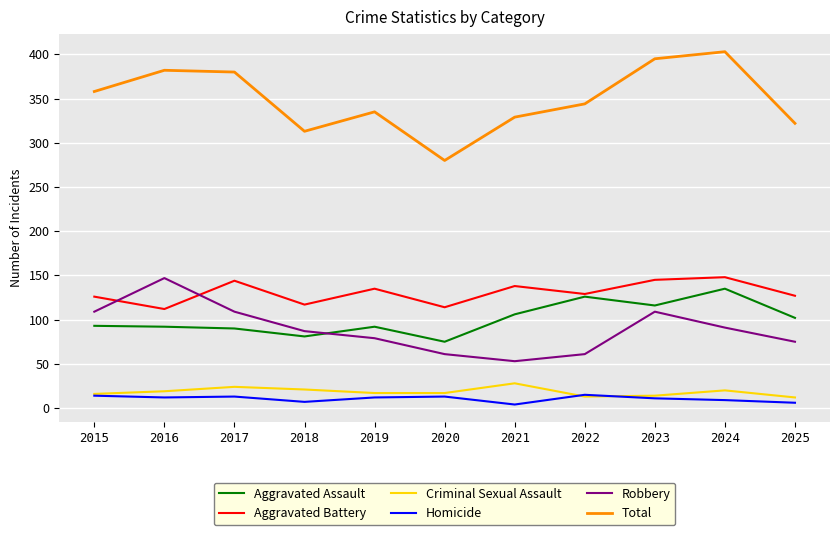

True or false: Aggravated Assault and Homicide cross at least once.

False